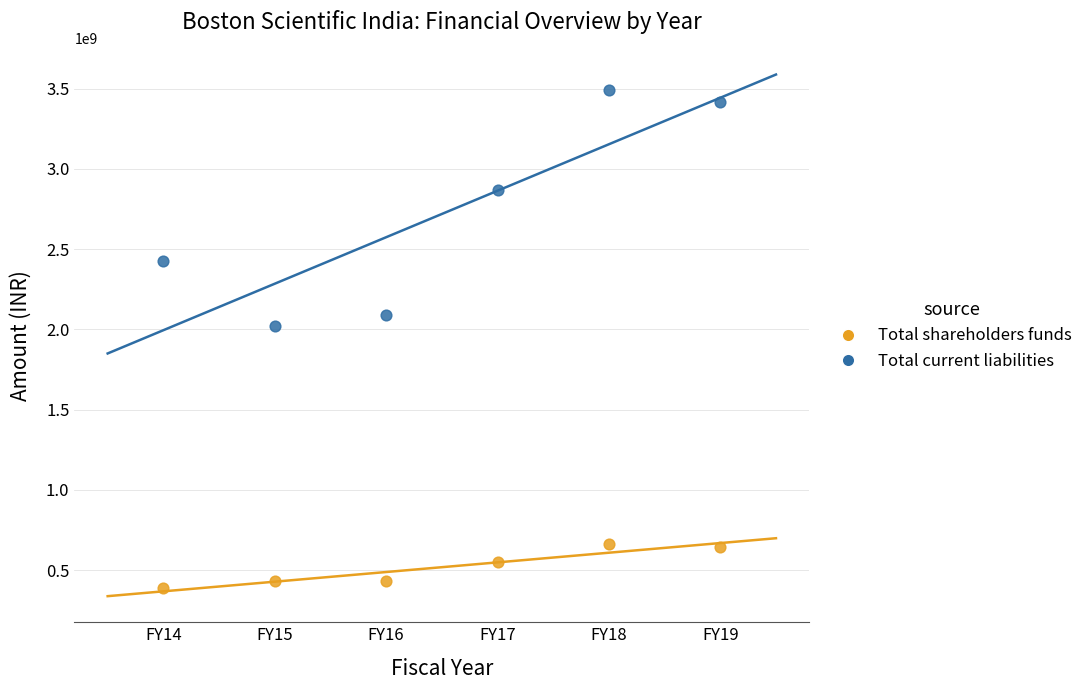

Across all data points, what is the average X value?

2016